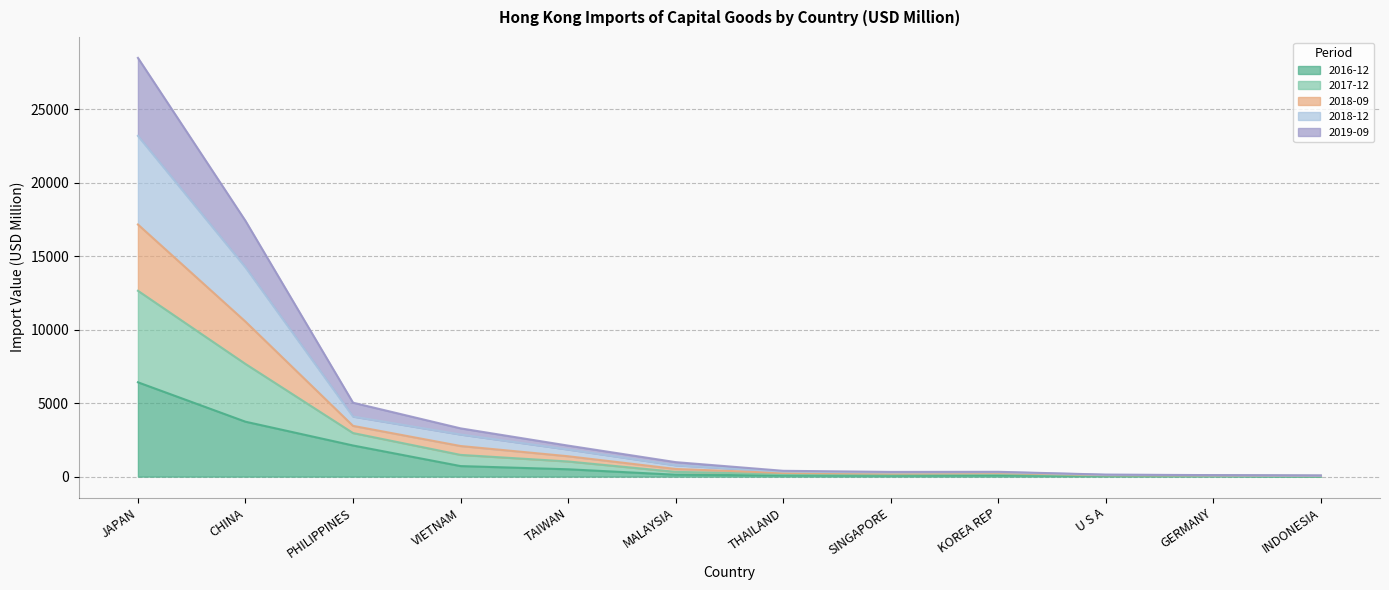

True or false: 201612 and 201812 intersect in this chart.

False